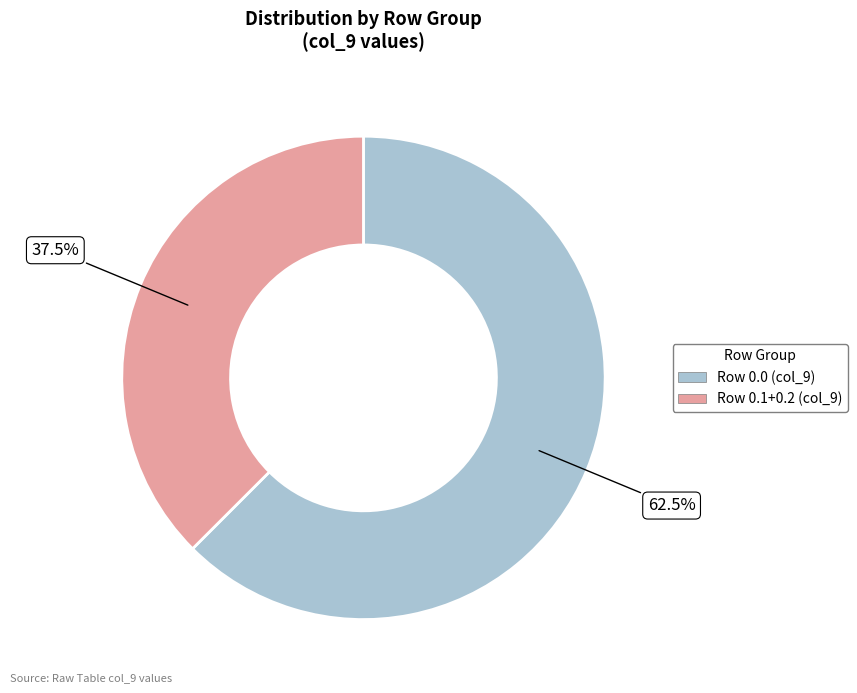

Does any single category account for the majority?

Yes